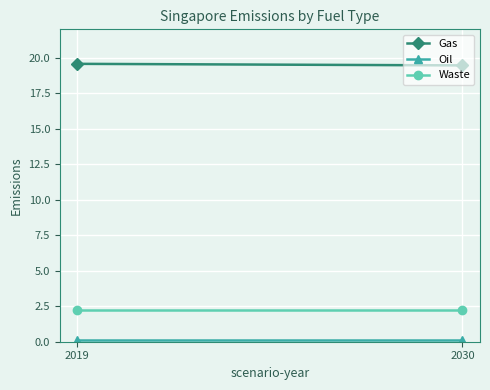

Reading left to right, what are all the values shown in this chart?

Gas: 2019=19.6	2030=19.5
Oil: 2019=0.1	2030=0.1
Waste: 2019=2.2	2030=2.2